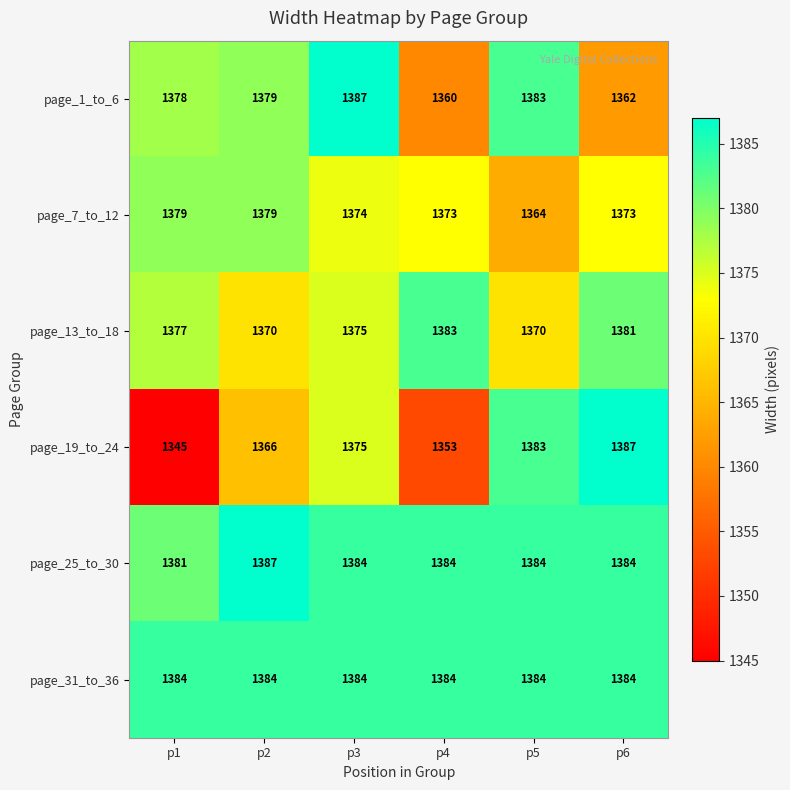

What is the total value across all series at p5?

8268